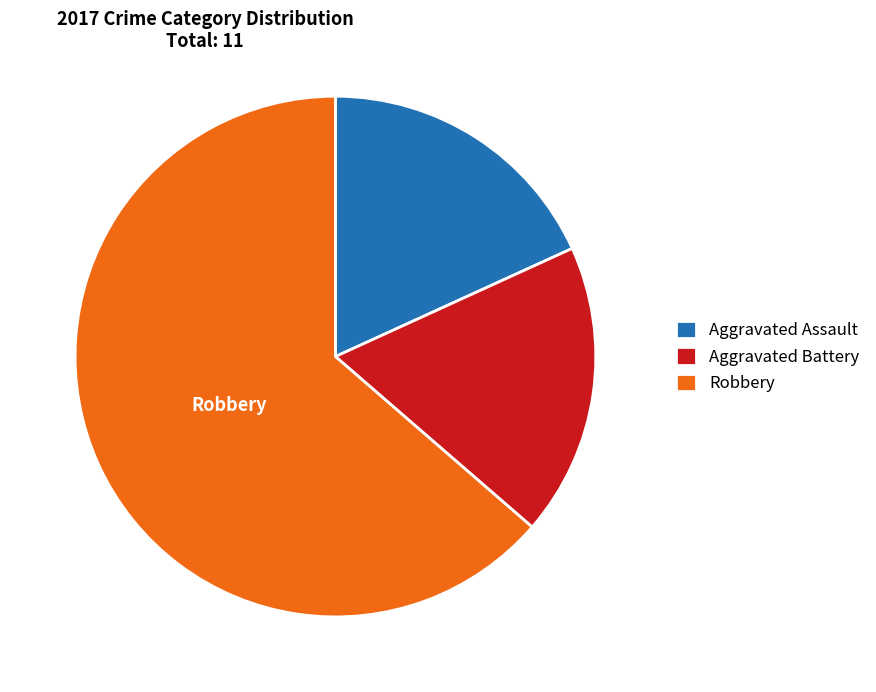

What is the ratio of the value at Aggravated Assault to the value at Aggravated Battery?

1.0